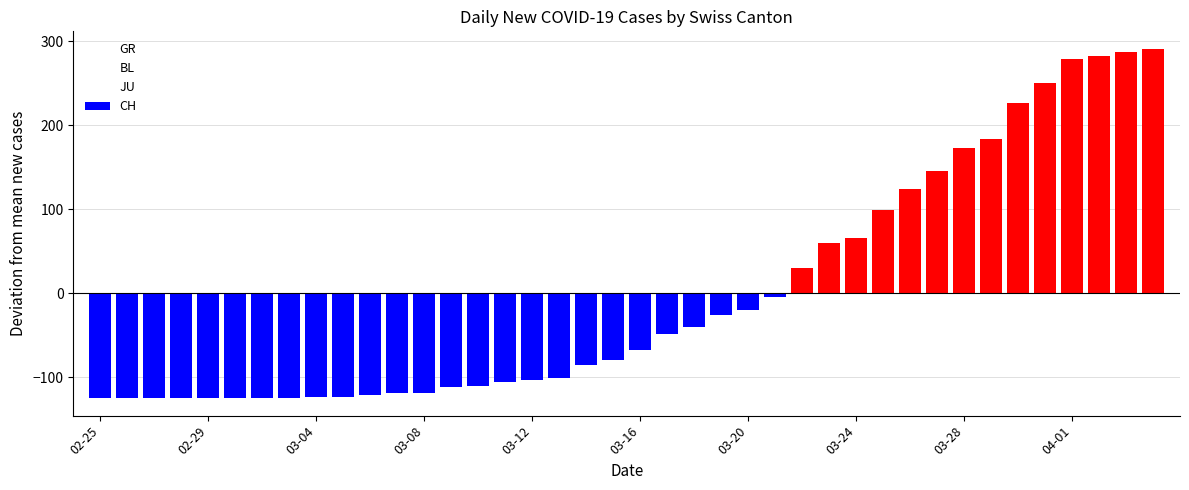

What is the smallest value displayed?

-124.7